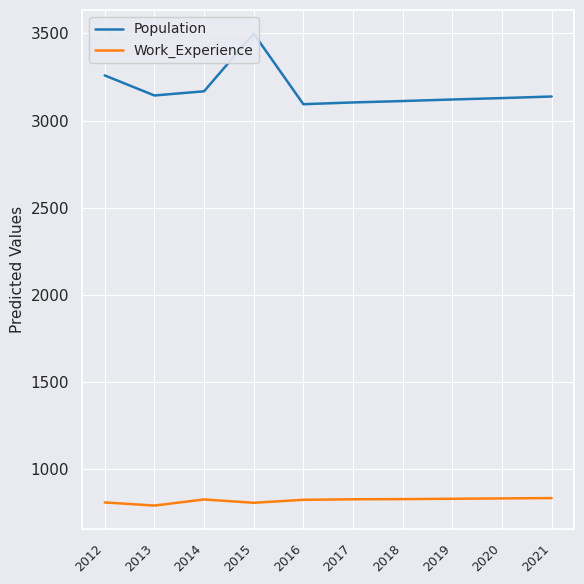

What value does the Work_Experience series have at 2013?

791